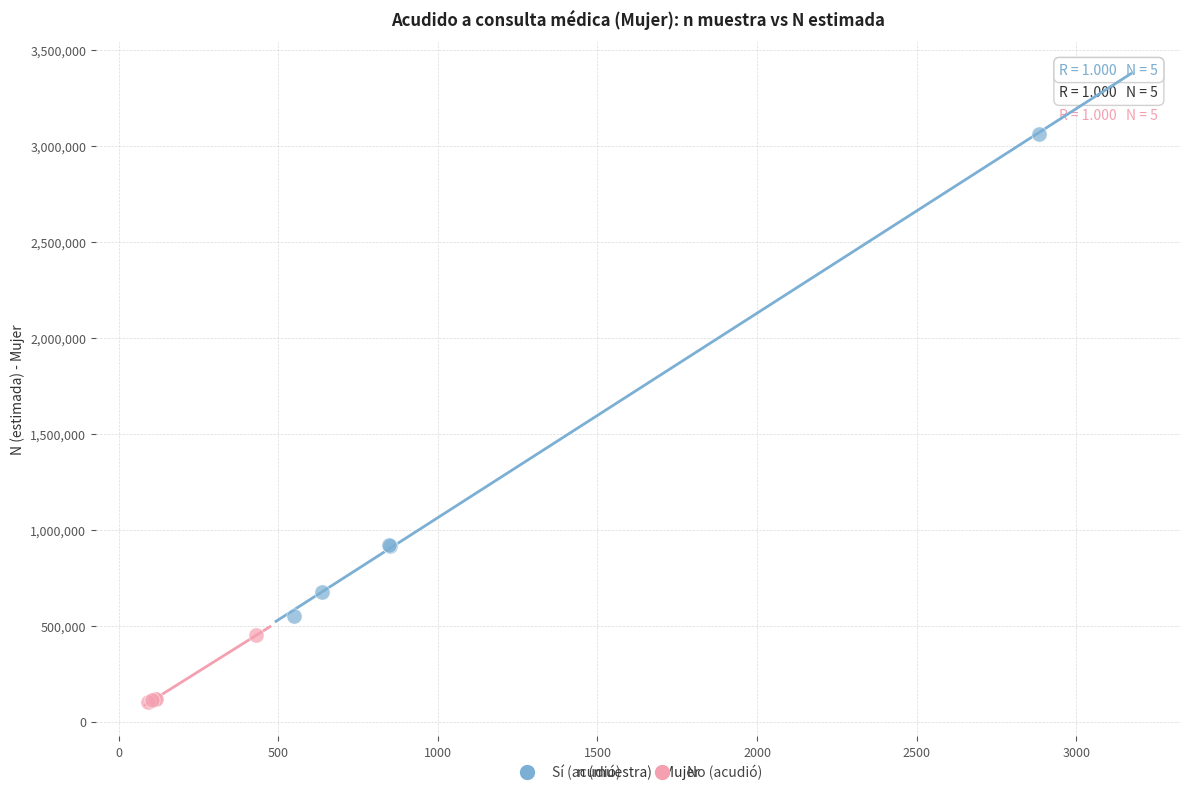

Which series has the widest spread of Y values?

Sí (acudió)